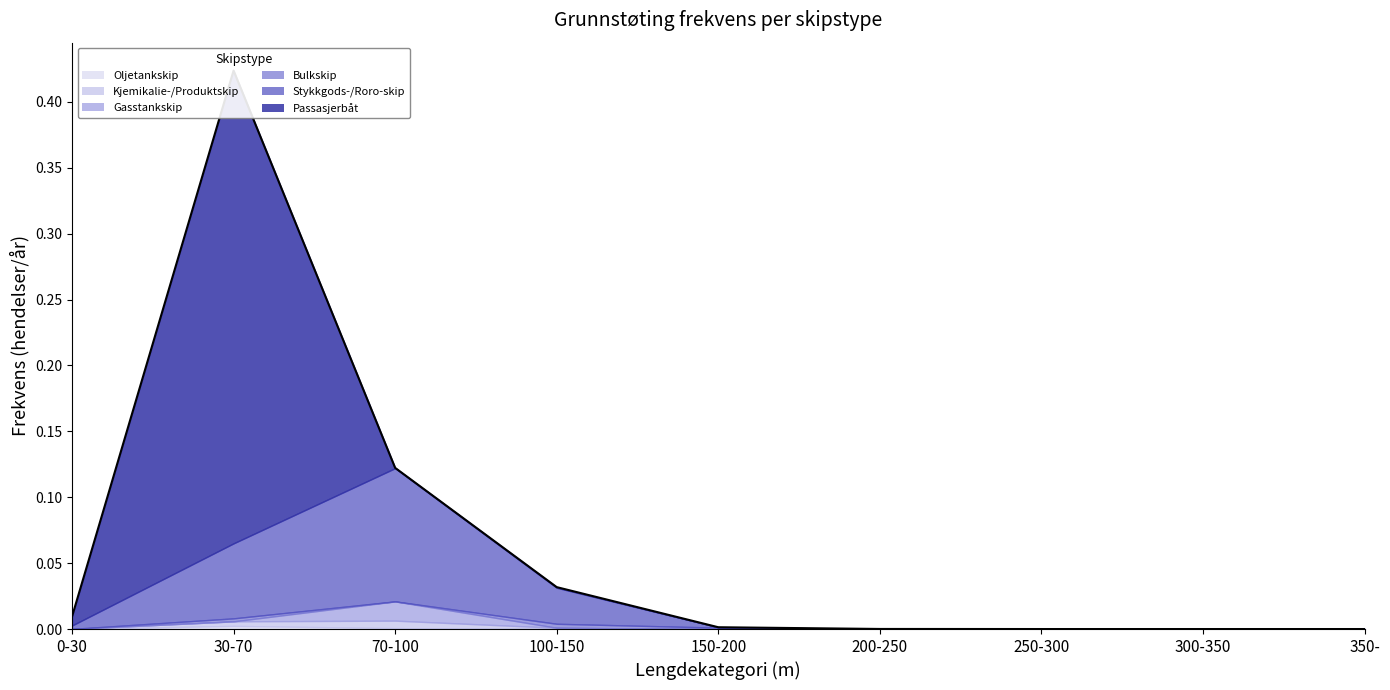

In Kjemikalie-/Produktskip, how many points are higher than both neighbors (excluding endpoints)?

1